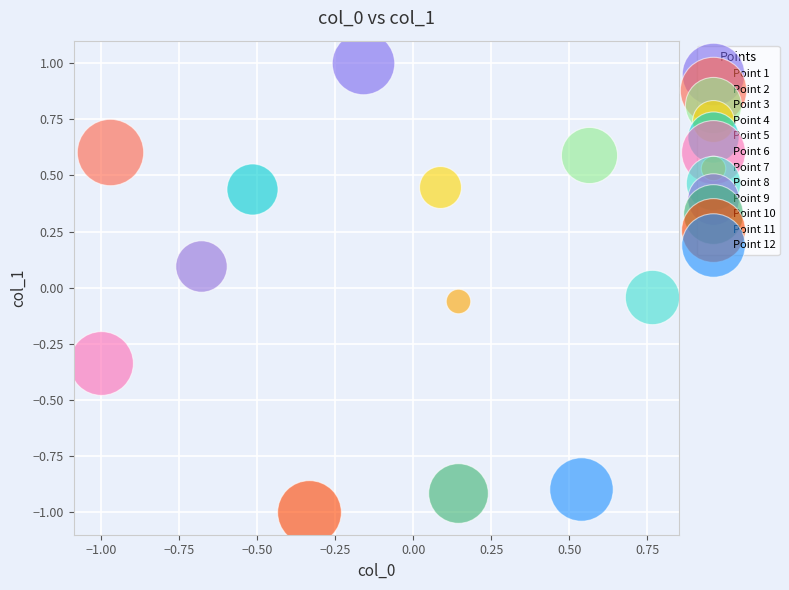

Which series reaches the maximum Y coordinate?

Point 1